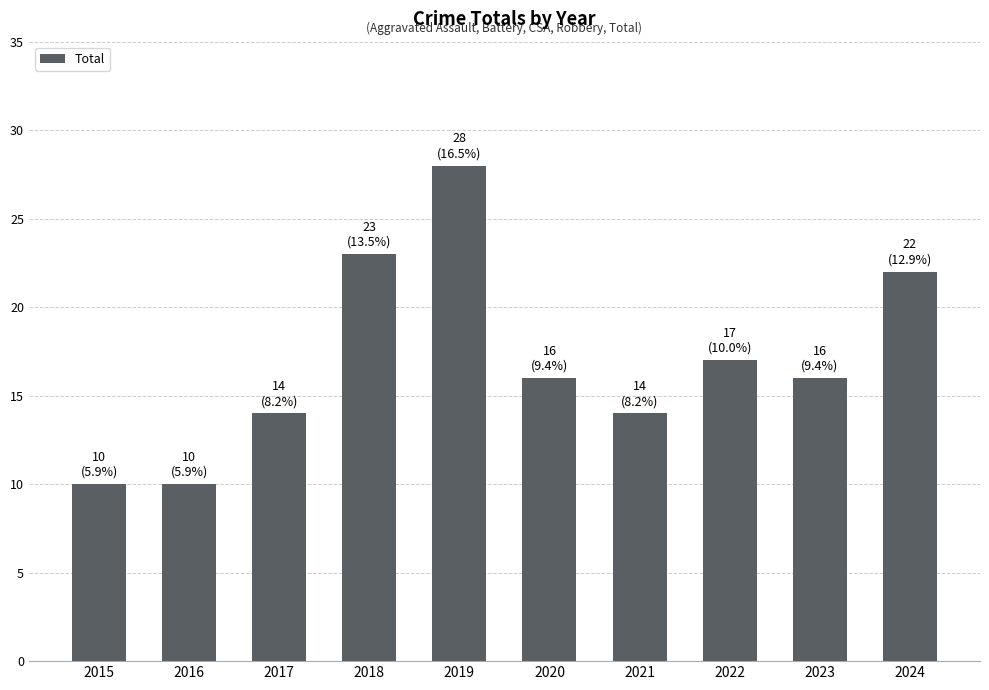

Approximately how many times larger is the value at 2020 compared to 2015?

1.6